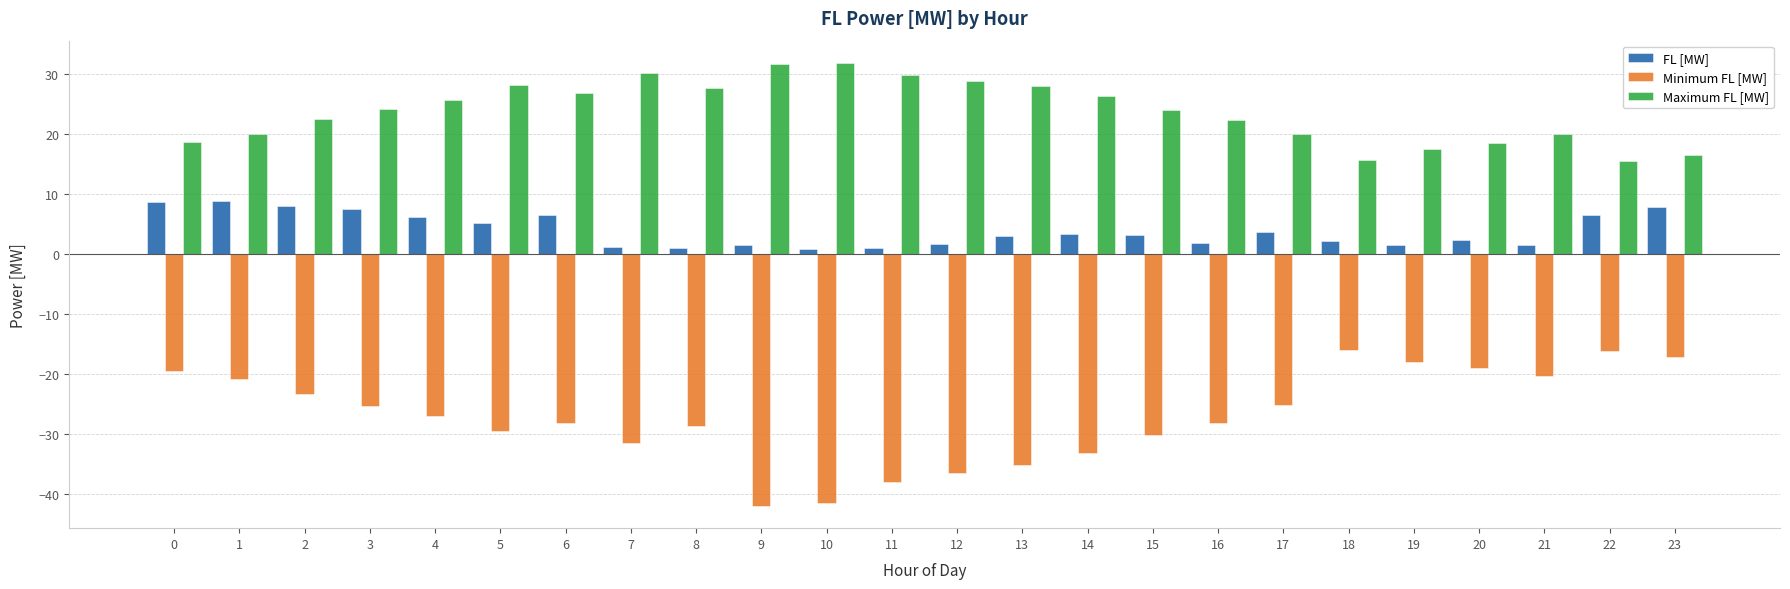

What is the total value across all series at 19?

1.1